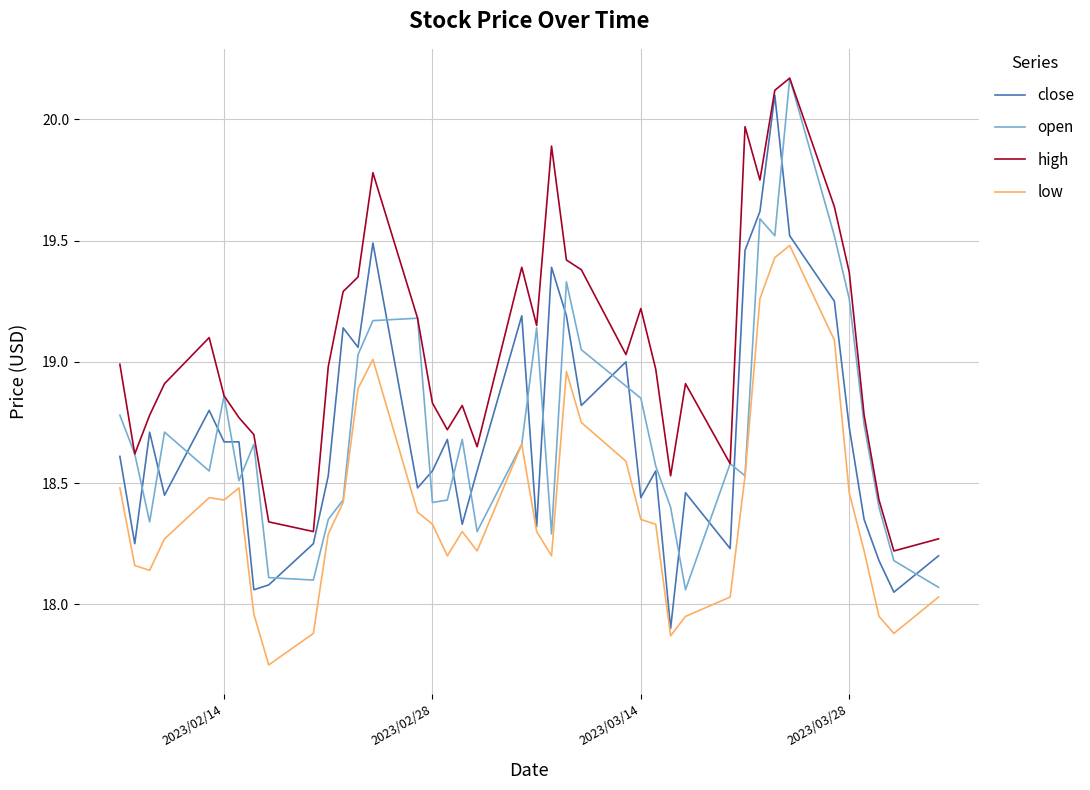

True or false: low and high intersect in this chart.

False